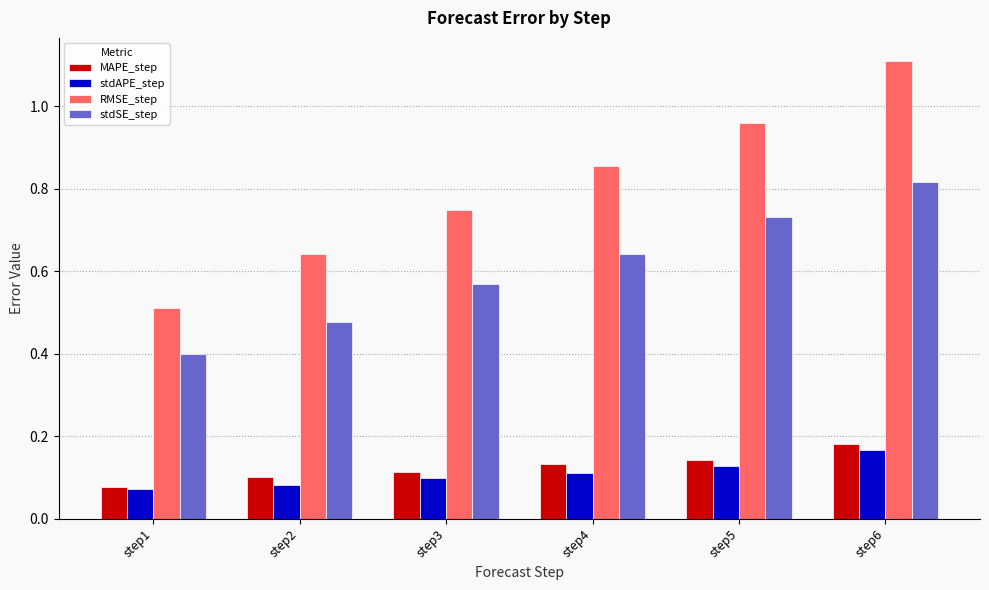

What is the greatest value displayed?

1.1